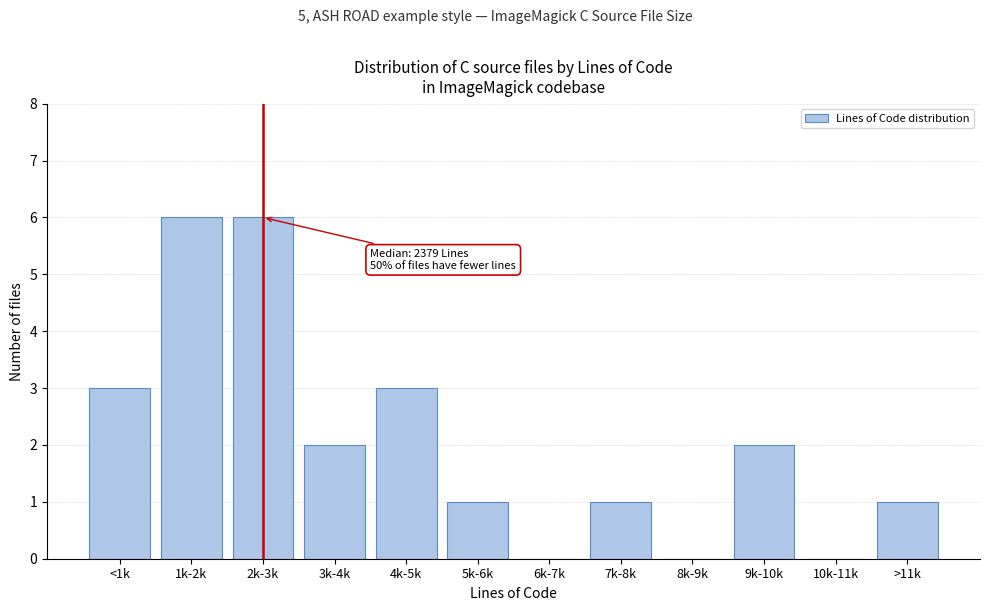

Reading right to left, transcribe all the data shown in this chart.

>11k=1	10k-11k=0	9k-10k=2	8k-9k=0	7k-8k=1	6k-7k=0	5k-6k=1	4k-5k=3	3k-4k=2	2k-3k=6	1k-2k=6	<1k=3